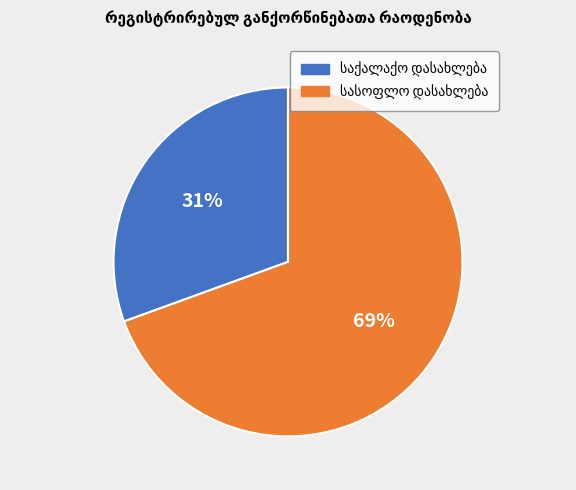

Is there any slice that represents more than half of the pie?

Yes